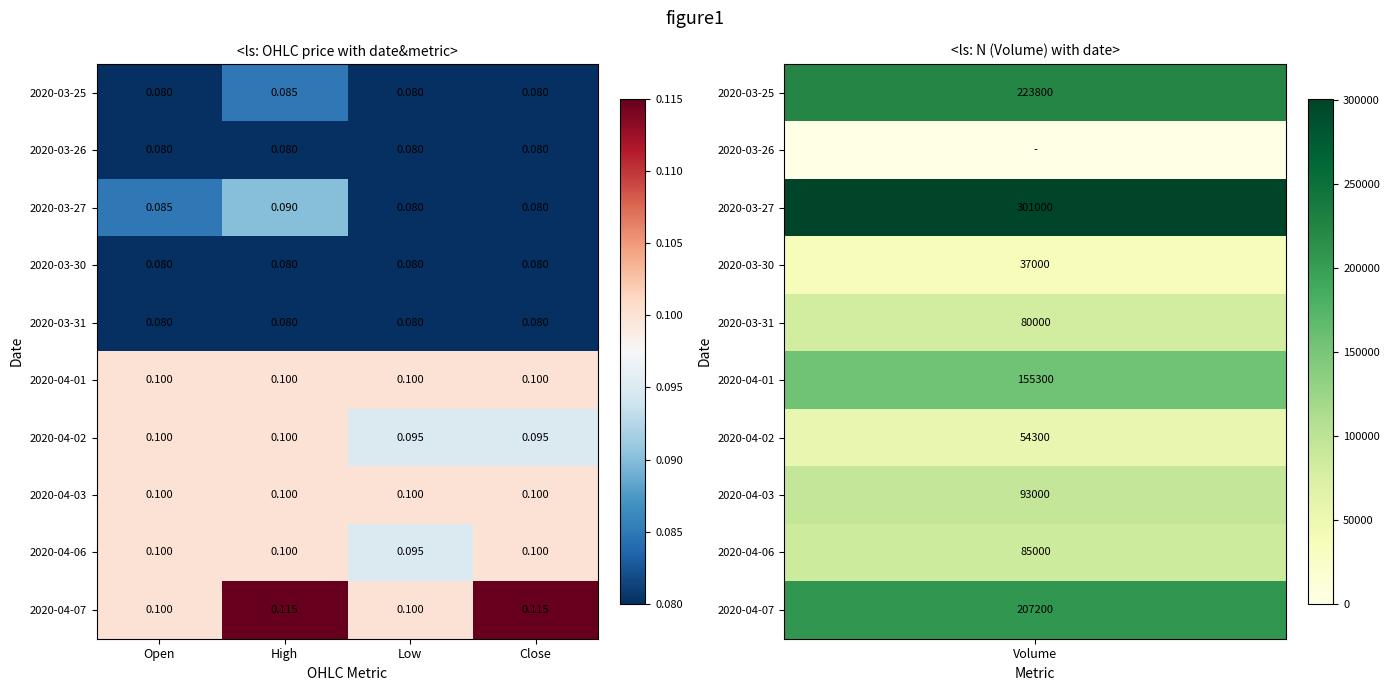

At which category is the sum across all series the highest?

High